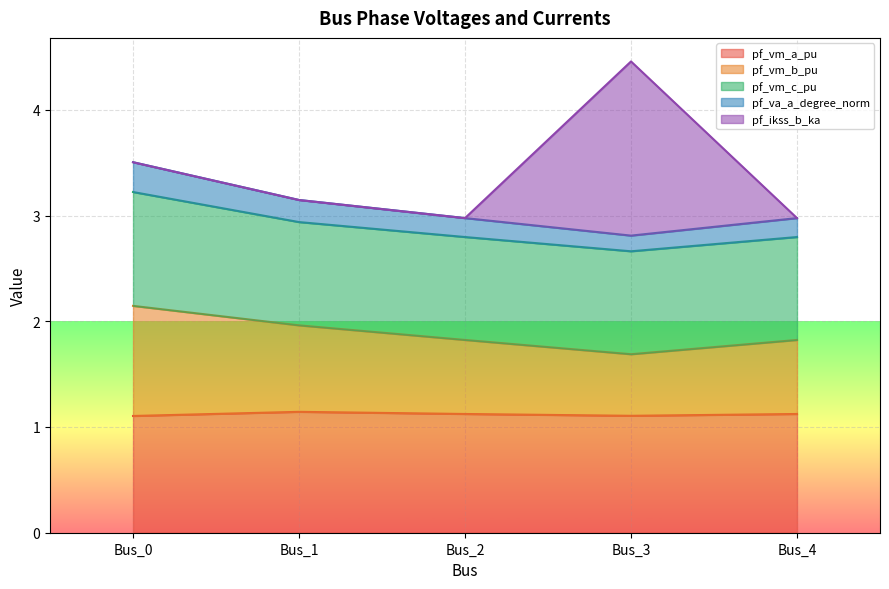

At which category is the sum across all series the highest?

Bus_3